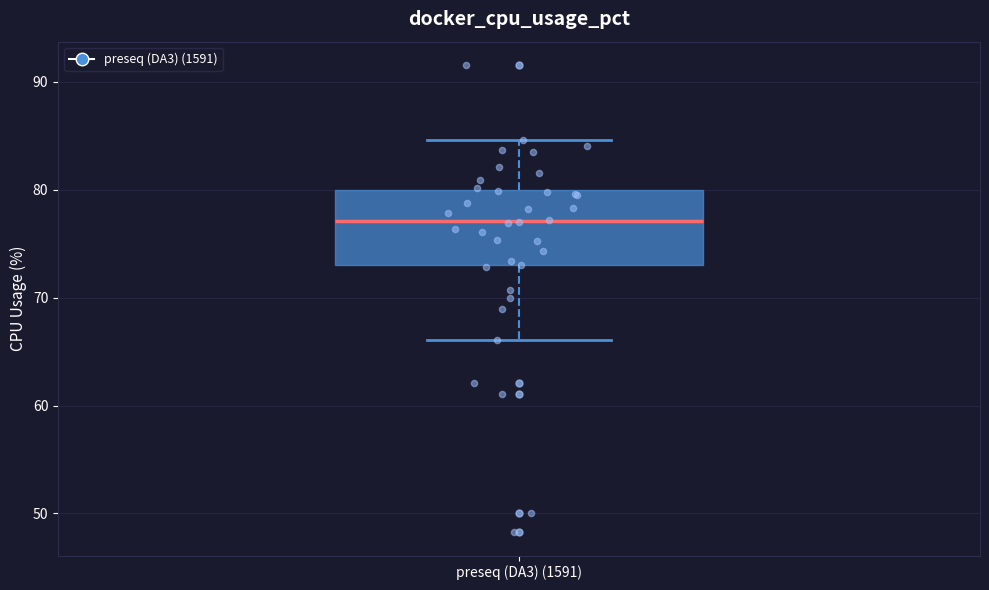

Where is the upper edge of the box for preseq (DA3) (1591) on the y-axis? The values are not printed on the chart, so give them approximately, as read against the axis.

80